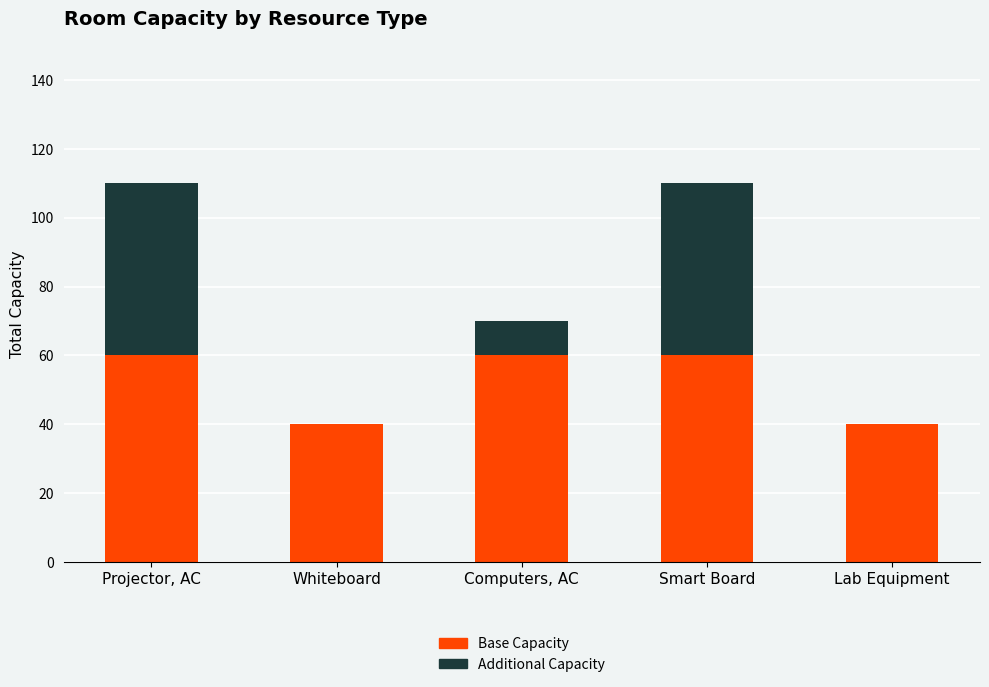

What is the total value across all series at Computers, AC?

70